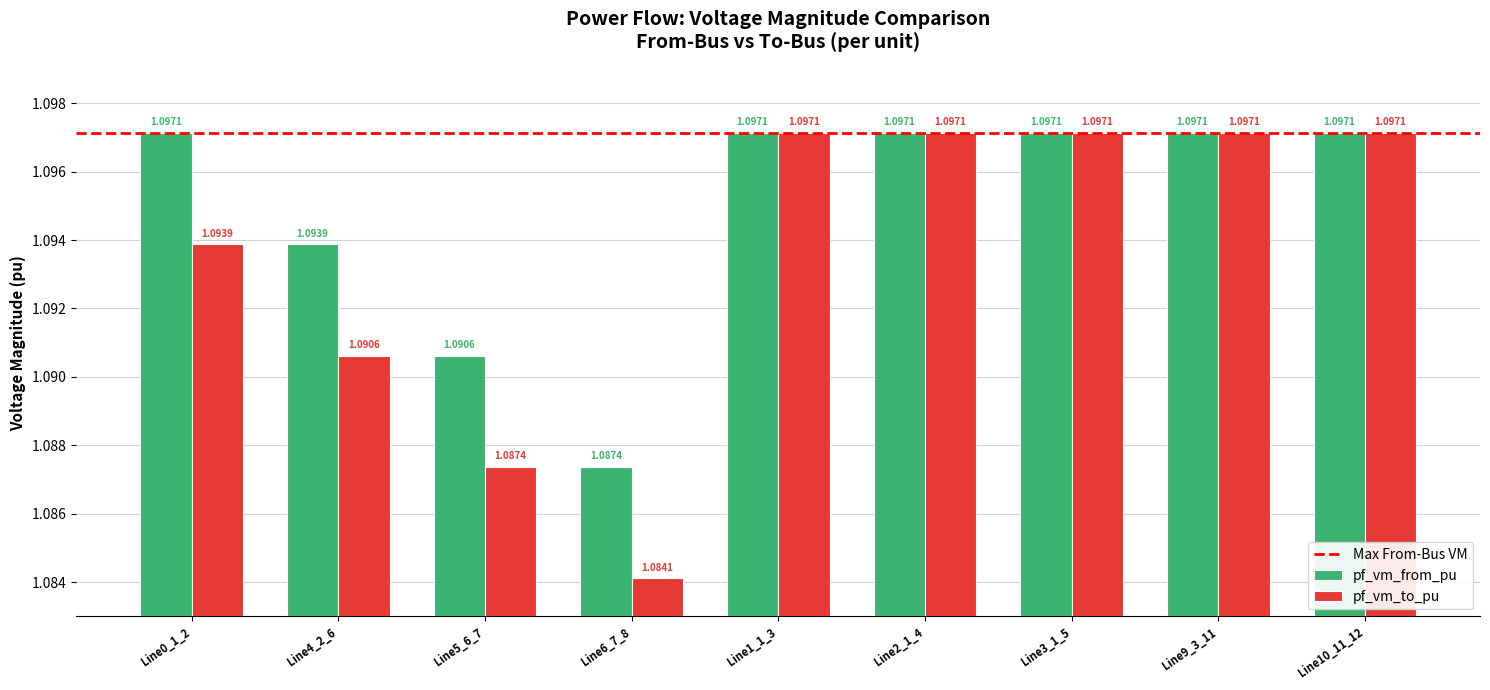

List the series in order of their overall mean, highest first.

pf_vm_from_pu, pf_vm_to_pu